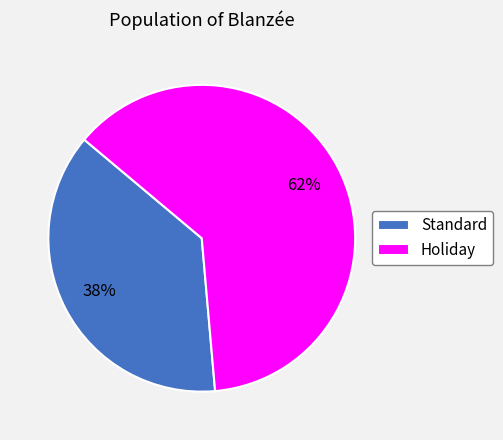

How many segments does this pie chart have?

2